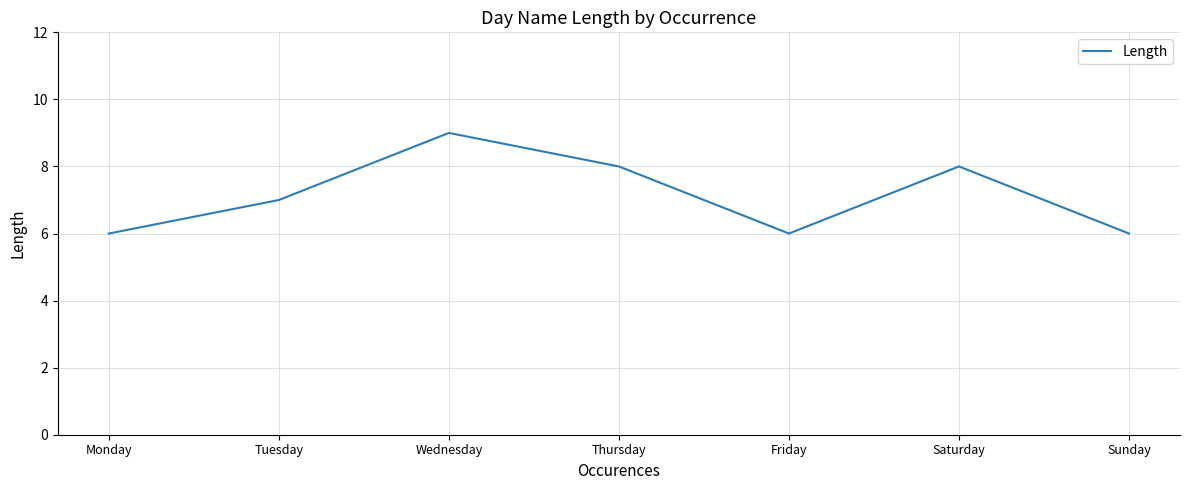

At which category does the chart reach its peak across all series?

Wednesday